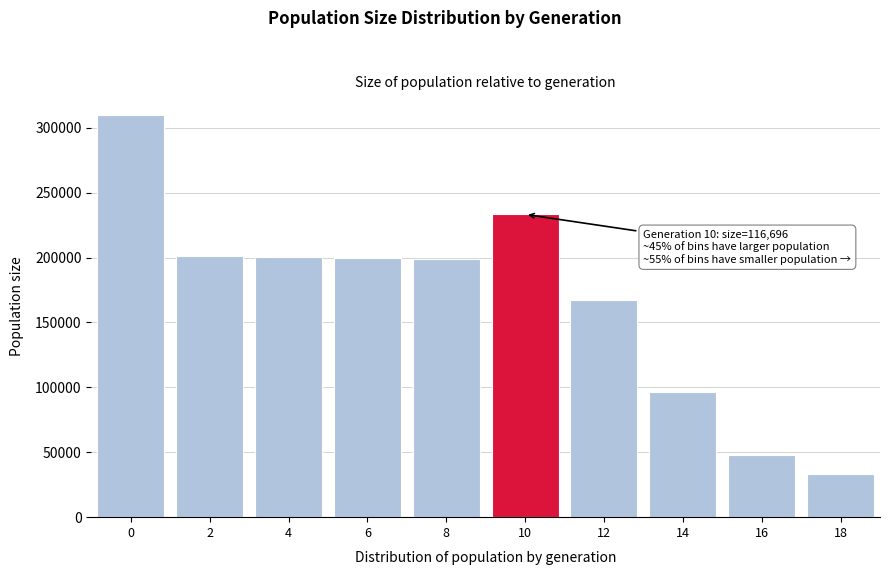

What is the change in value from 8 to 16?

-151138